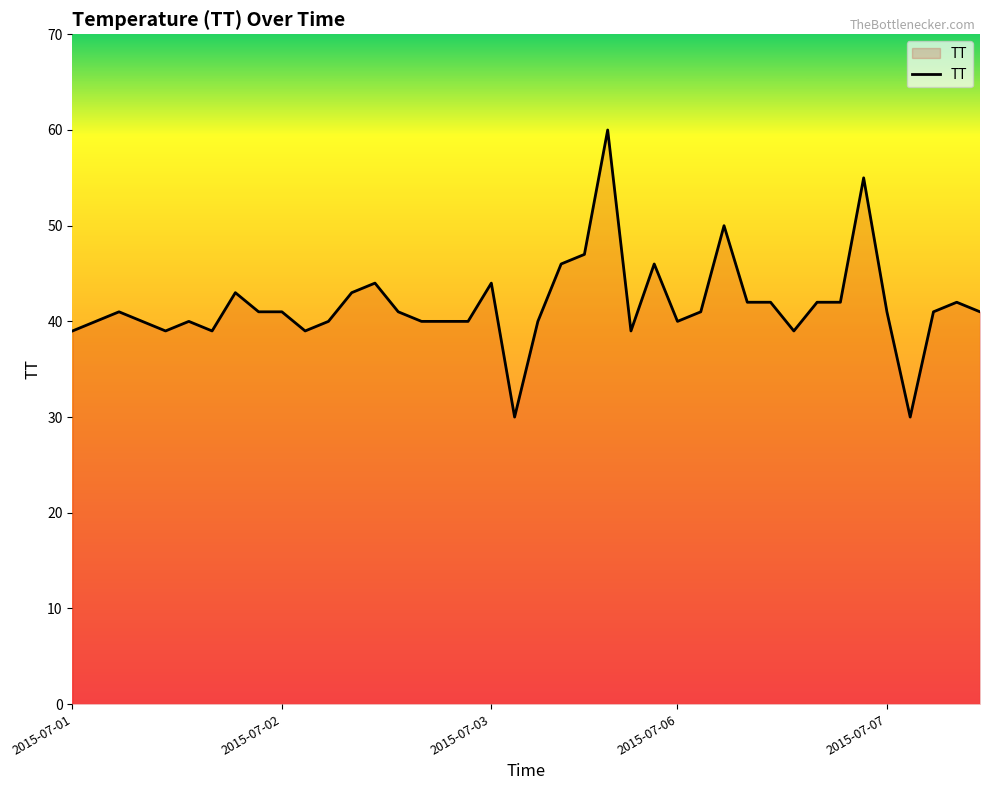

What is the greatest value displayed?

60